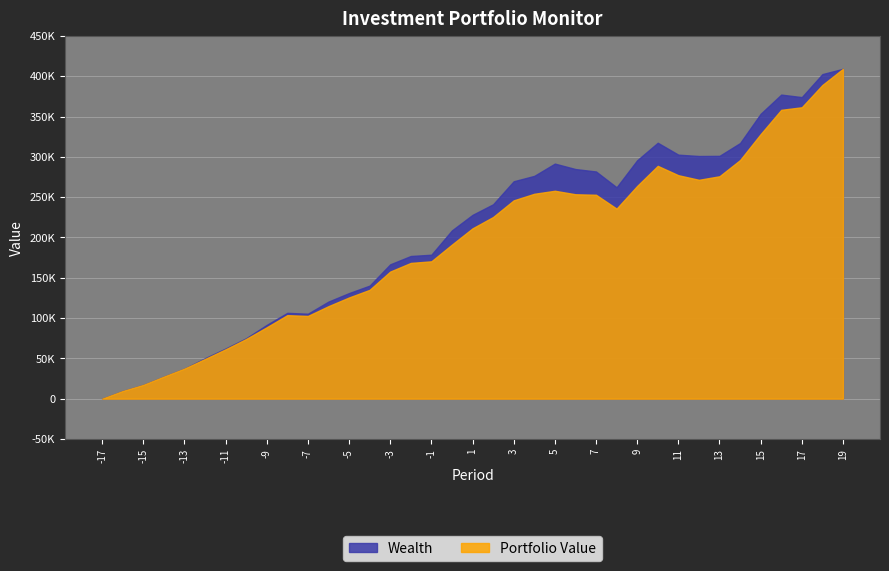

Which series has the largest range (max minus min)?

Portfolio Value